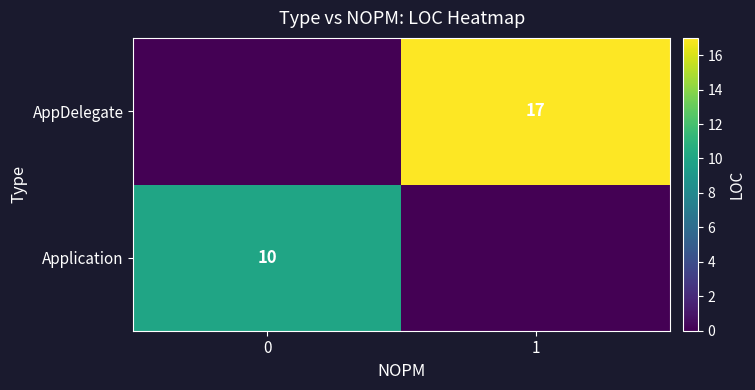

How many data points in Application are less than 10?

1